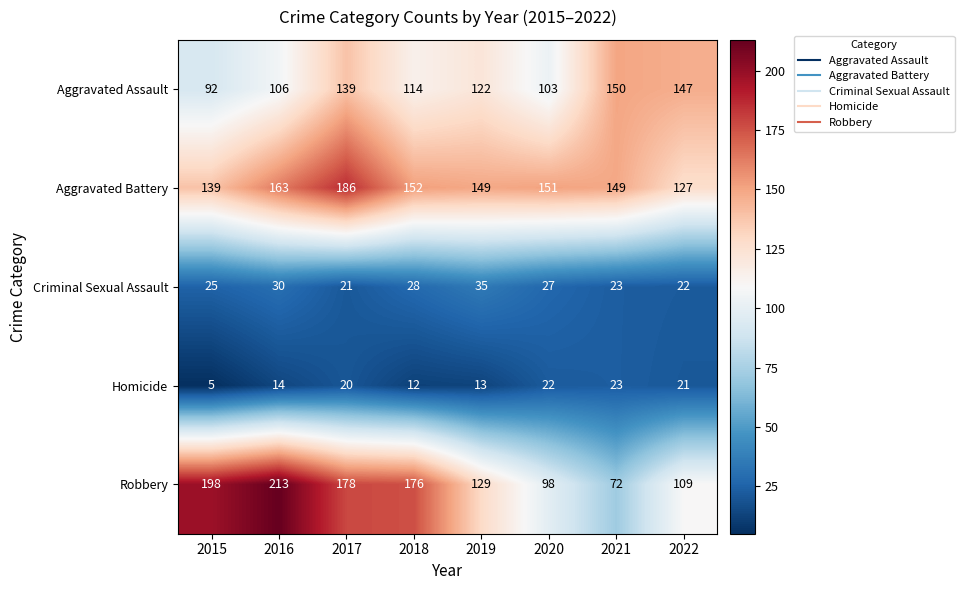

Which category has the lowest value across all series?

2015